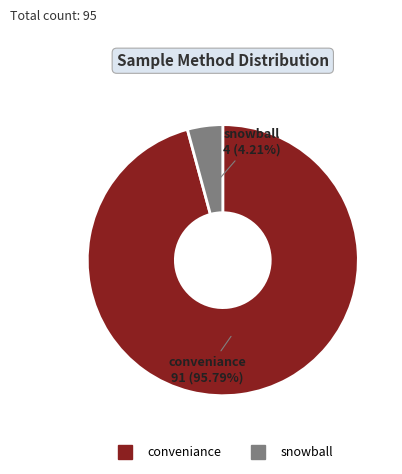

Which category has the biggest portion of the pie?

conveniance